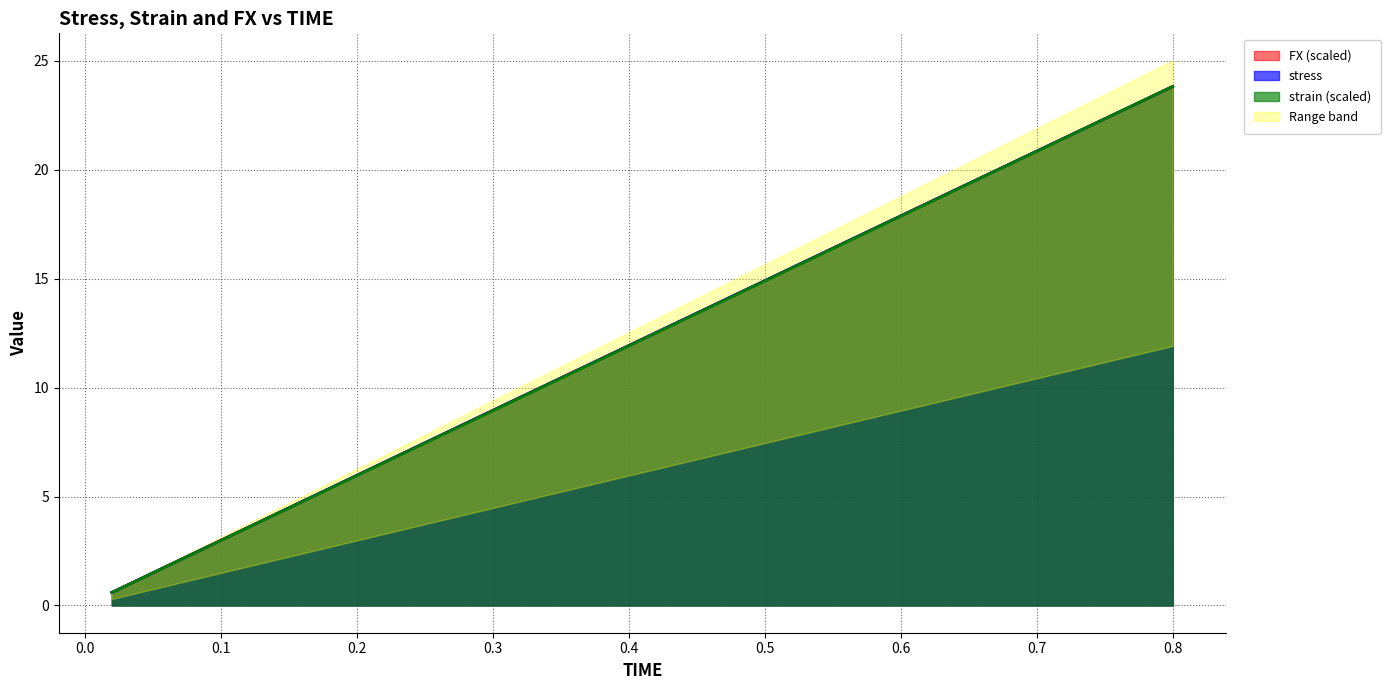

True or false: strain and stress intersect in this chart.

False